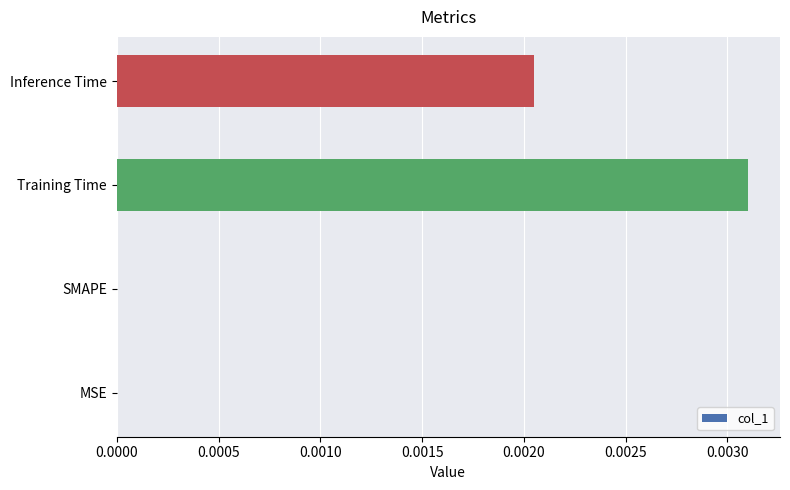

Which label corresponds to the largest value in the chart?

Training Time